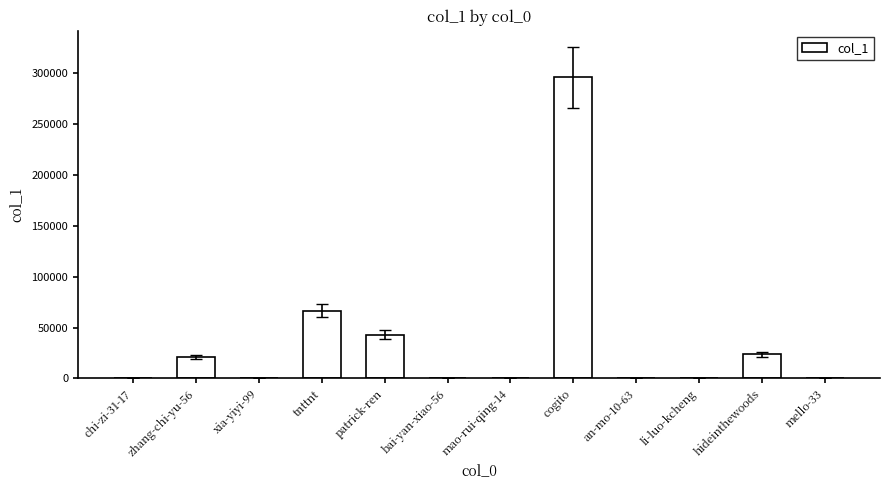

What is the sum of all values?

451661